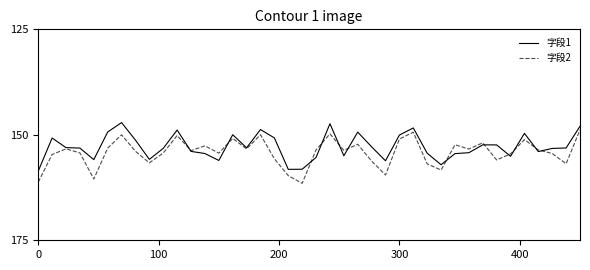

What is the smallest value displayed?

147.1